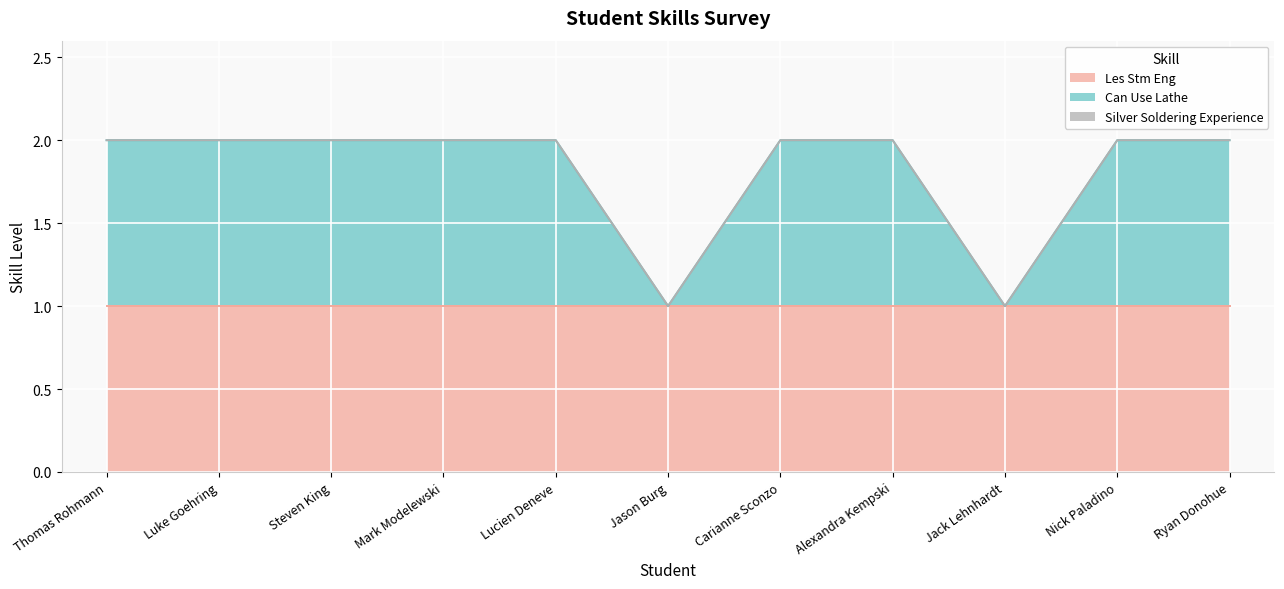

At which category is the sum across all series the highest?

Thomas Rohmann